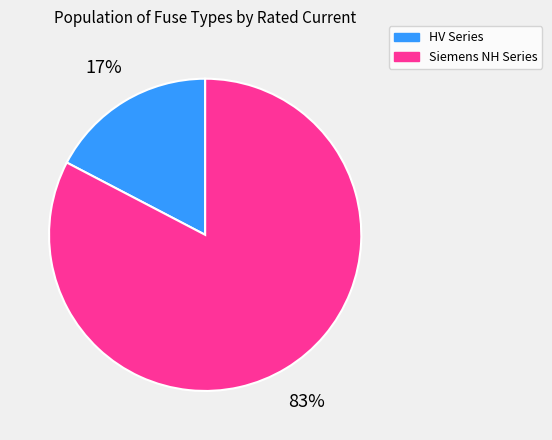

To the nearest percent, what is the average slice percentage?

50%